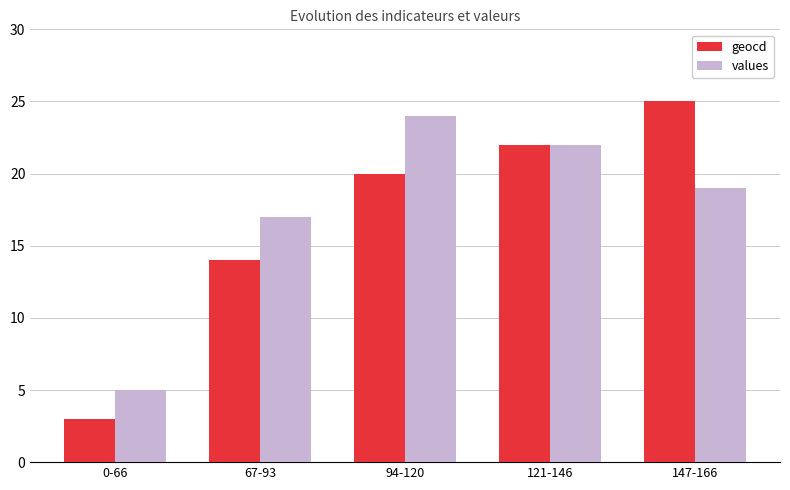

Rank the categories by geocd value from highest to lowest.

147-166, 121-146, 94-120, 67-93, 0-66